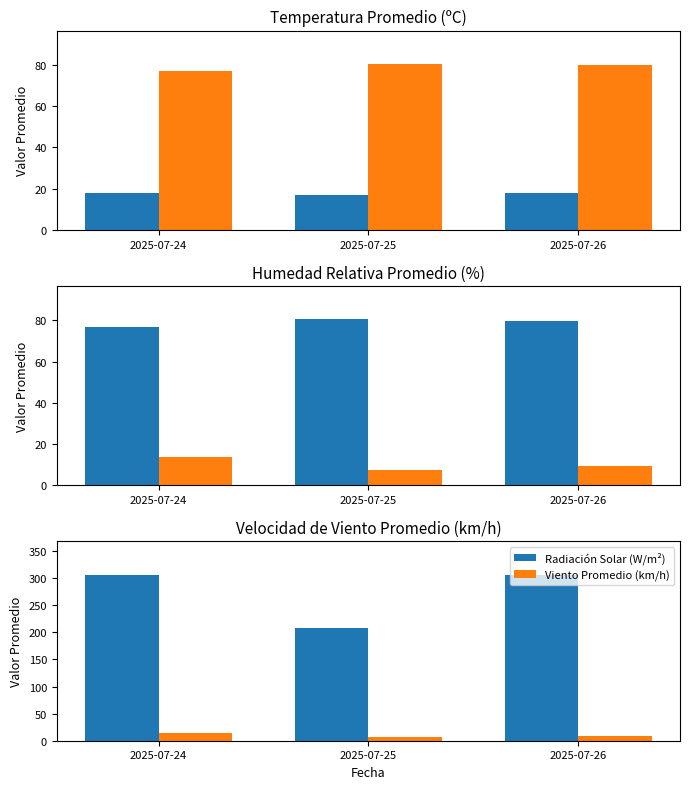

What is the difference between the maximum and minimum values in the Temperatura (ºC) series?

0.7